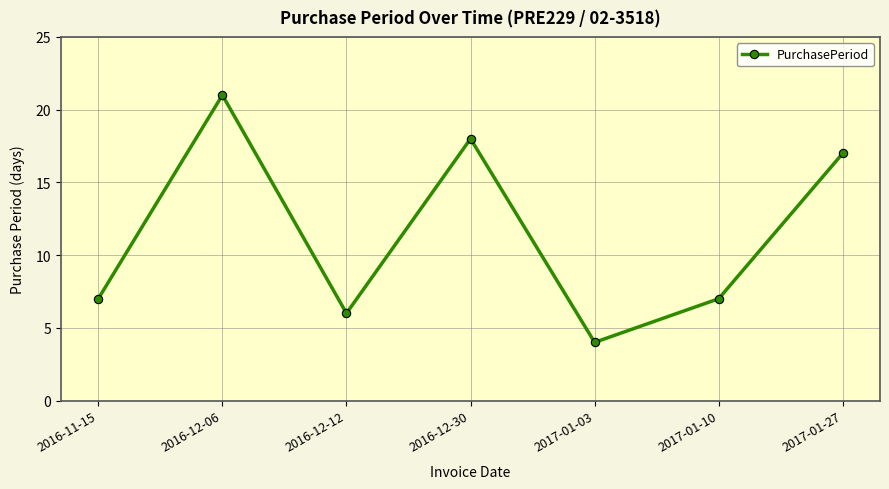

True or false: there are more than 2 points higher than both neighbors.

False